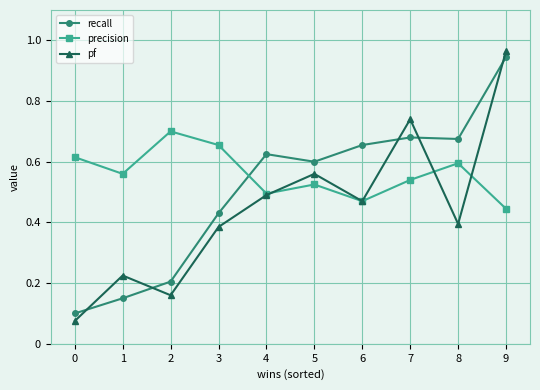

The recall series shows 0.2 at 2. True or false?

True